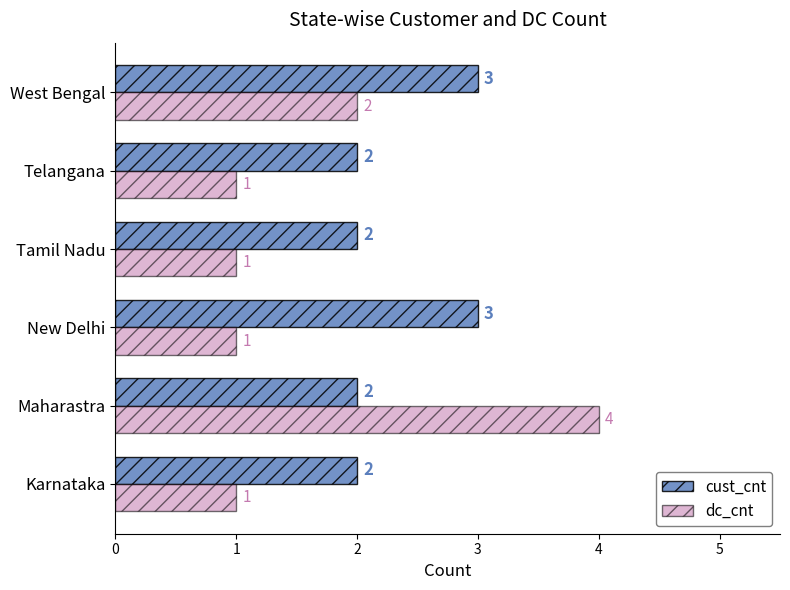

List the series in order of their overall mean, highest first.

cust_cnt, dc_cnt